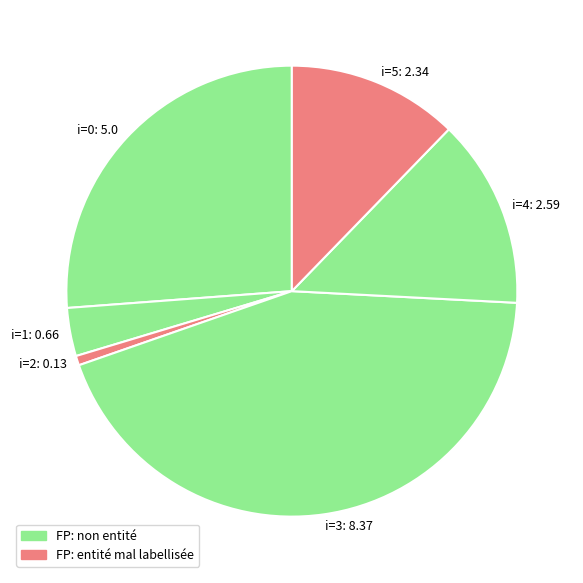

Is it true that i=5: 2.34 is 12% of the pie?

True